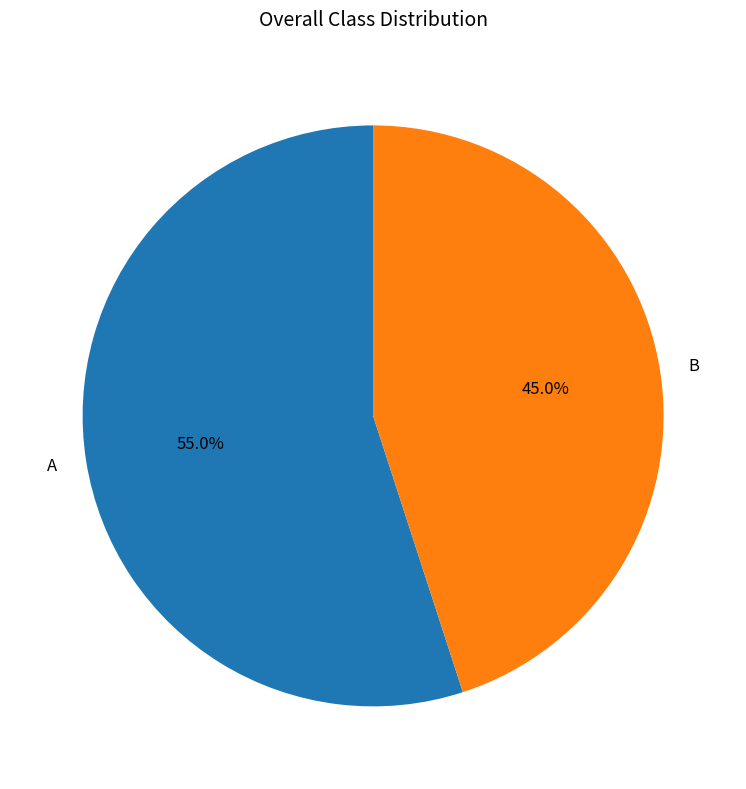

How many slices are in this pie chart?

2